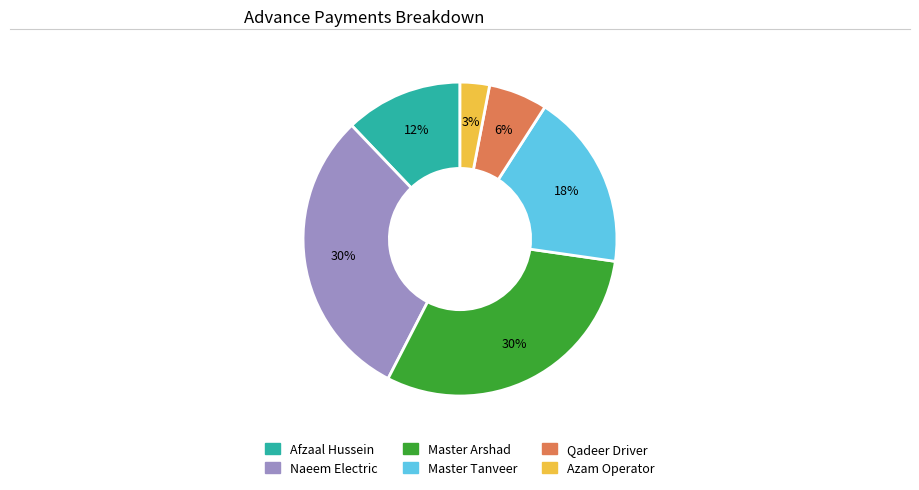

Is Qadeer Driver the majority of the pie?

No